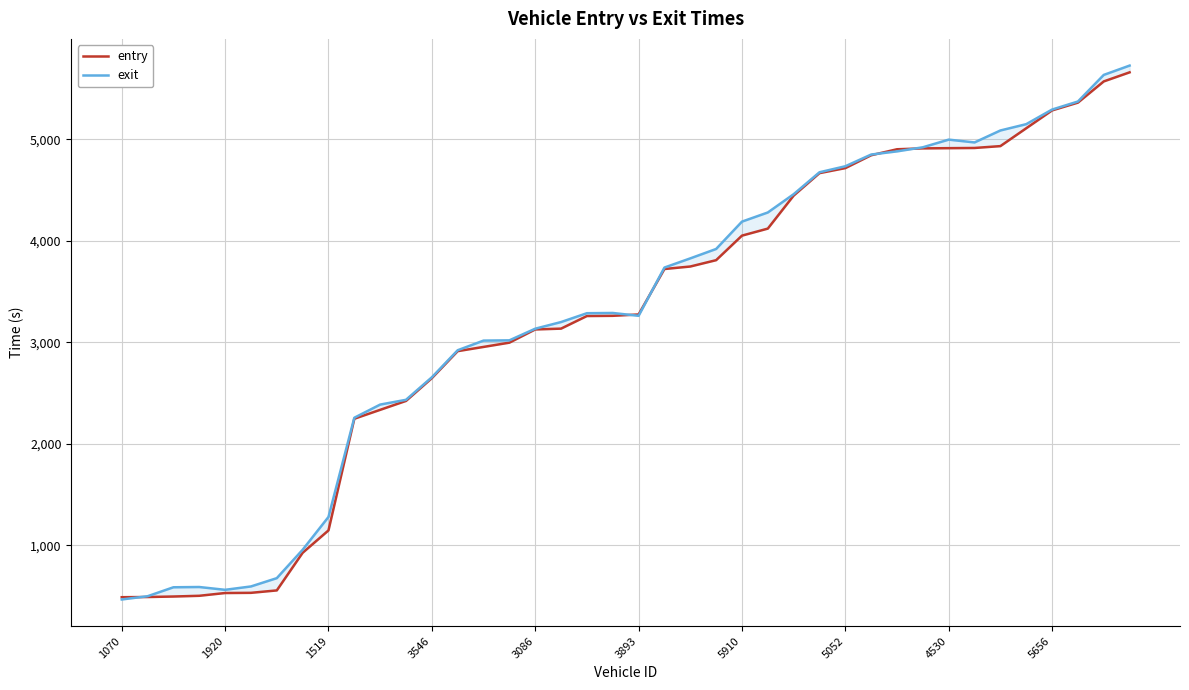

The exit series shows 7503.8 at 5052. True or false?

False